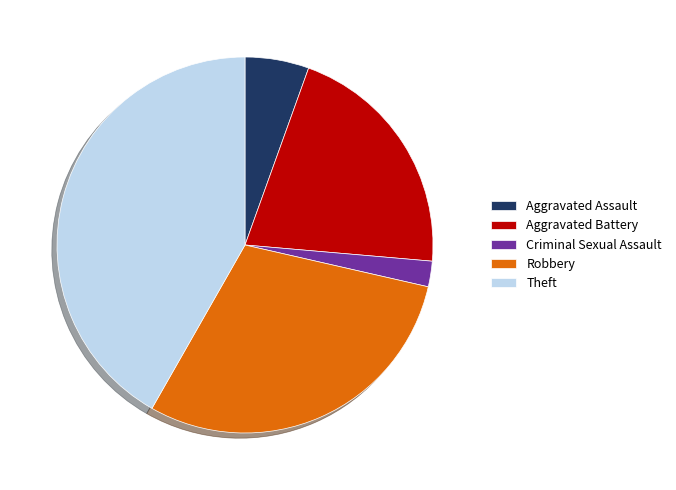

Combined, do Aggravated Assault and Theft account for over 50%?

No